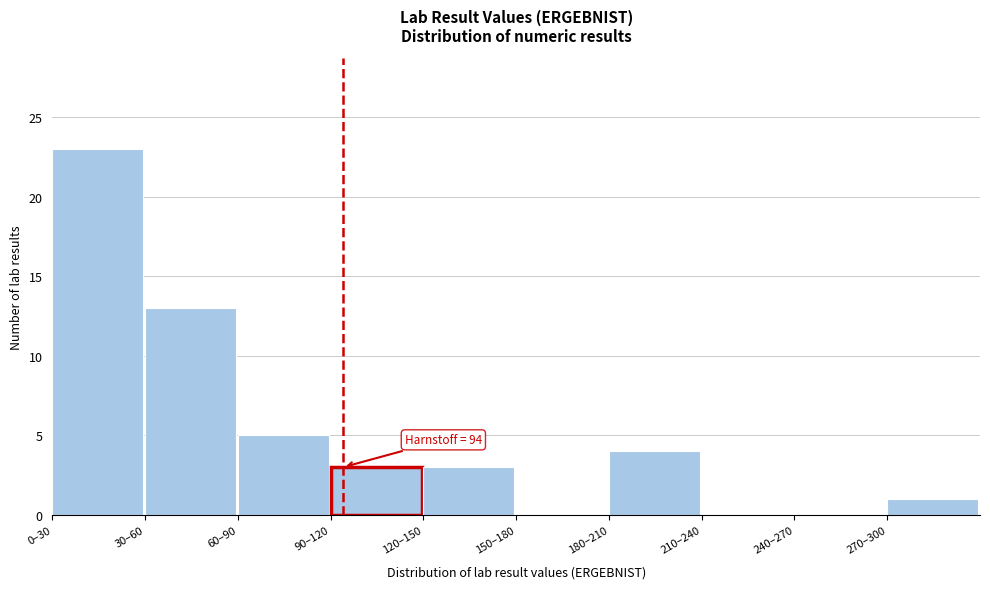

Reading left to right, transcribe all the data shown in this chart.

0–30=23	30–60=13	60–90=5	90–120=3	120–150=3	150–180=0	180–210=4	210–240=0	240–270=0	270–300=1